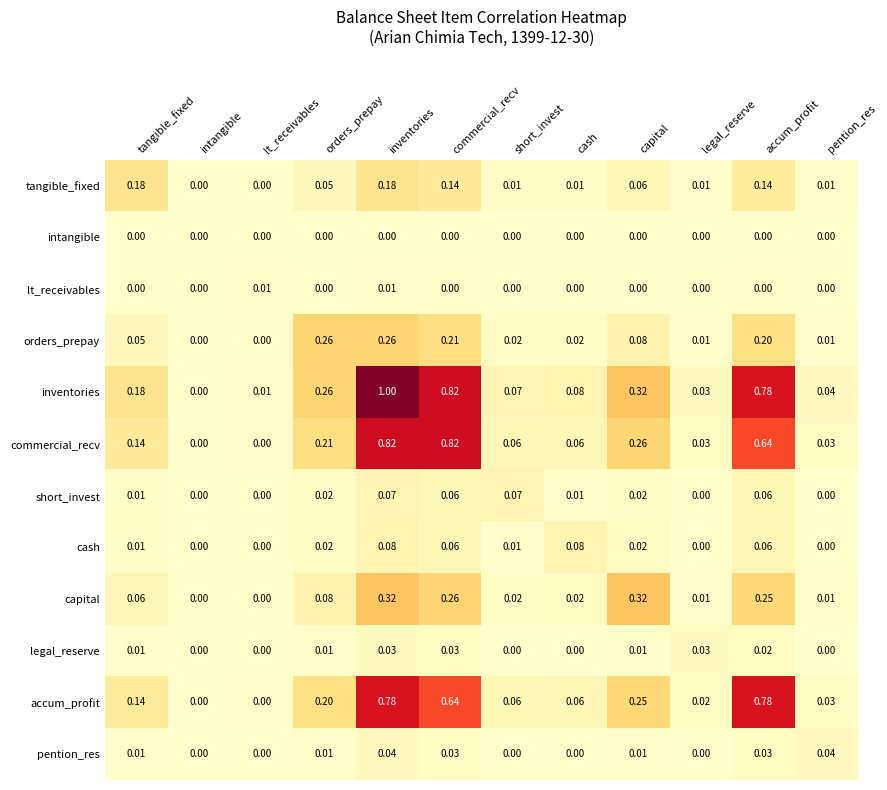

Which series has the largest range (max minus min)?

inventories